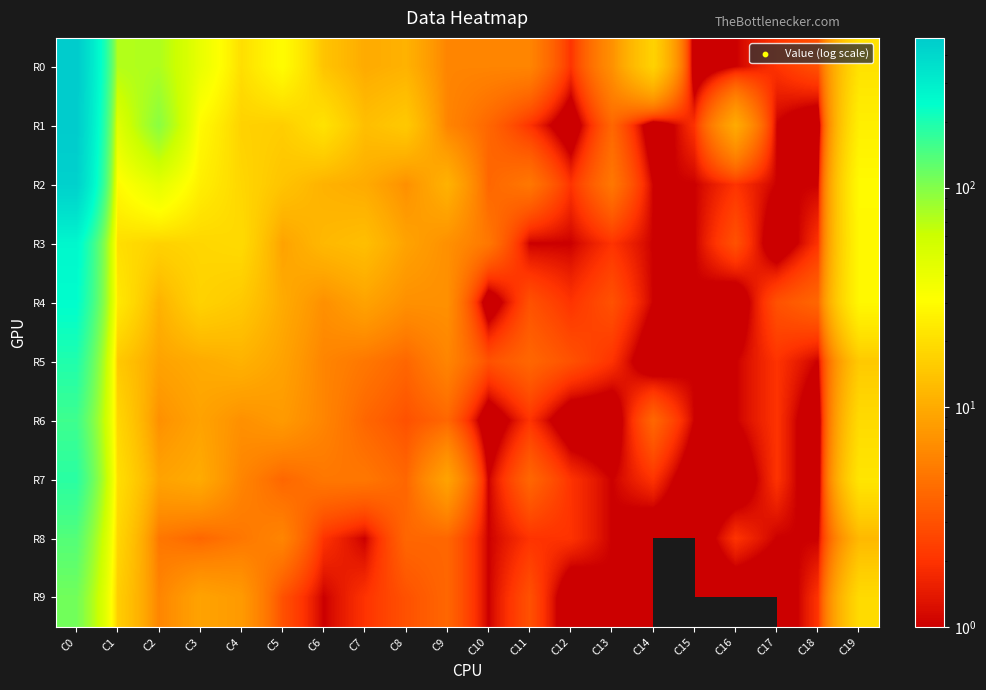

What is the total value across all series at C18?

14